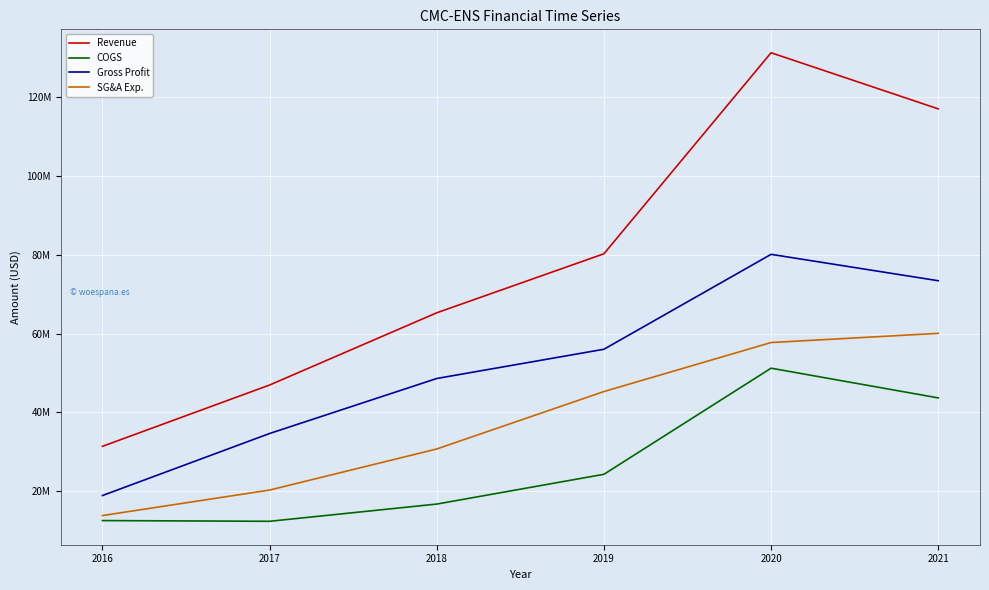

List the series in order of their overall mean, highest first.

Revenue, Gross Profit, SG&A Exp., COGS